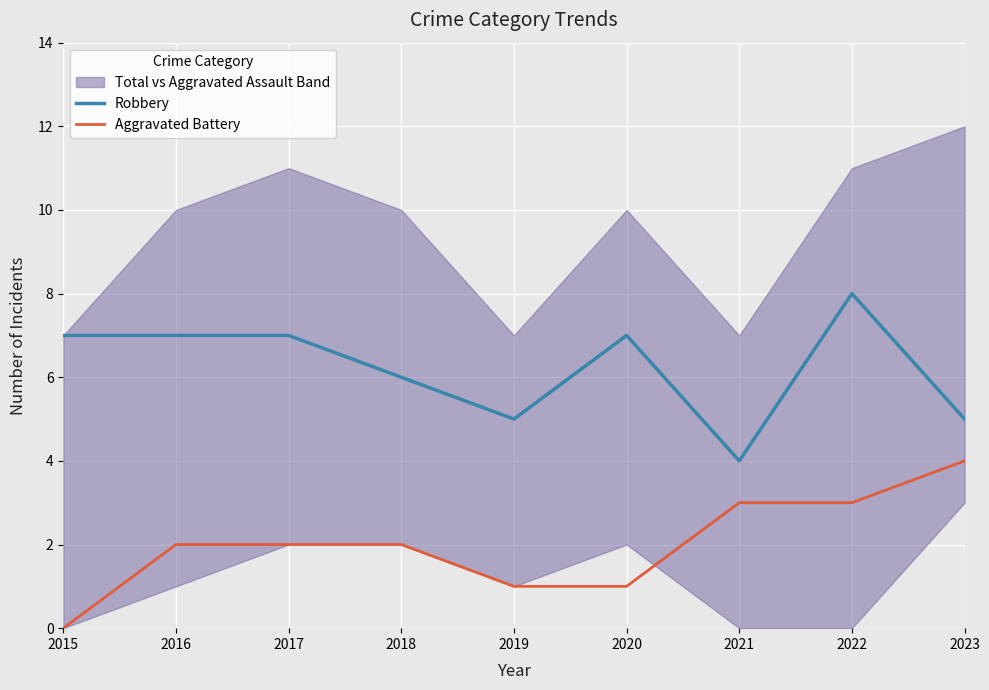

What value does the Robbery series have at 2023?

5